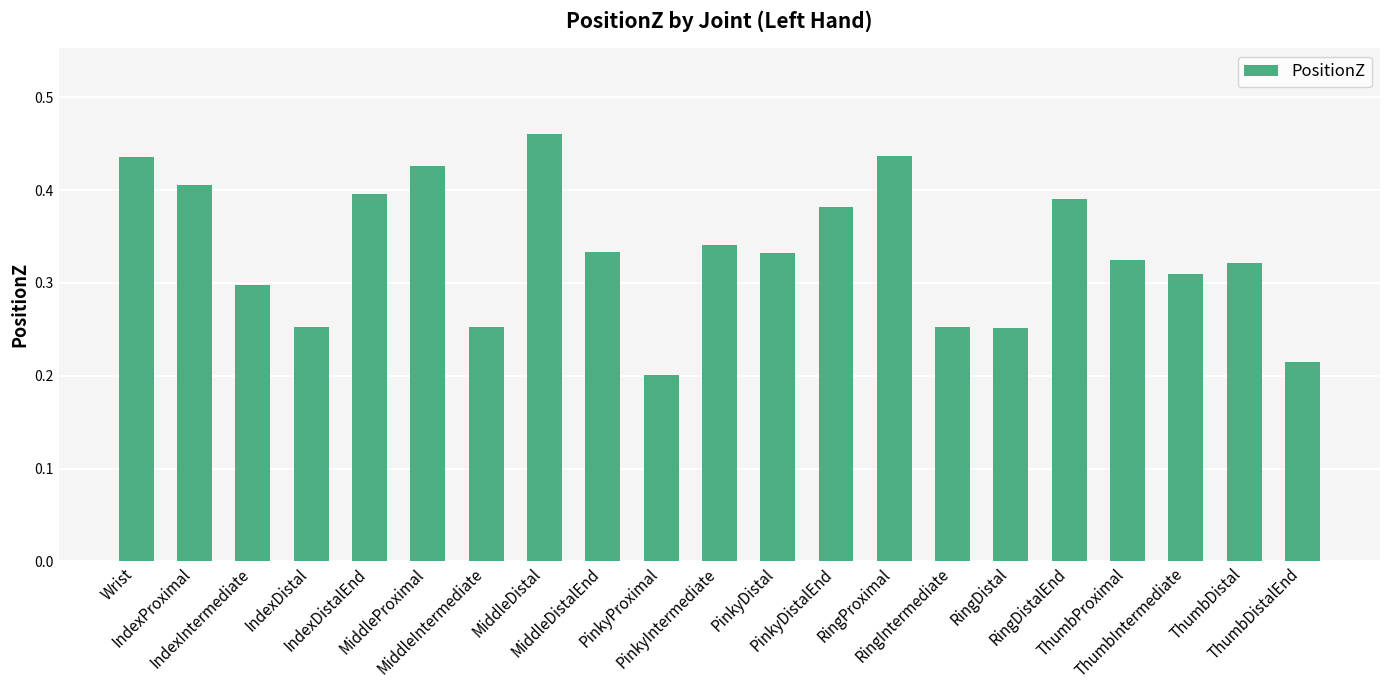

What is the label of the 20th bar from the left?

ThumbDistal